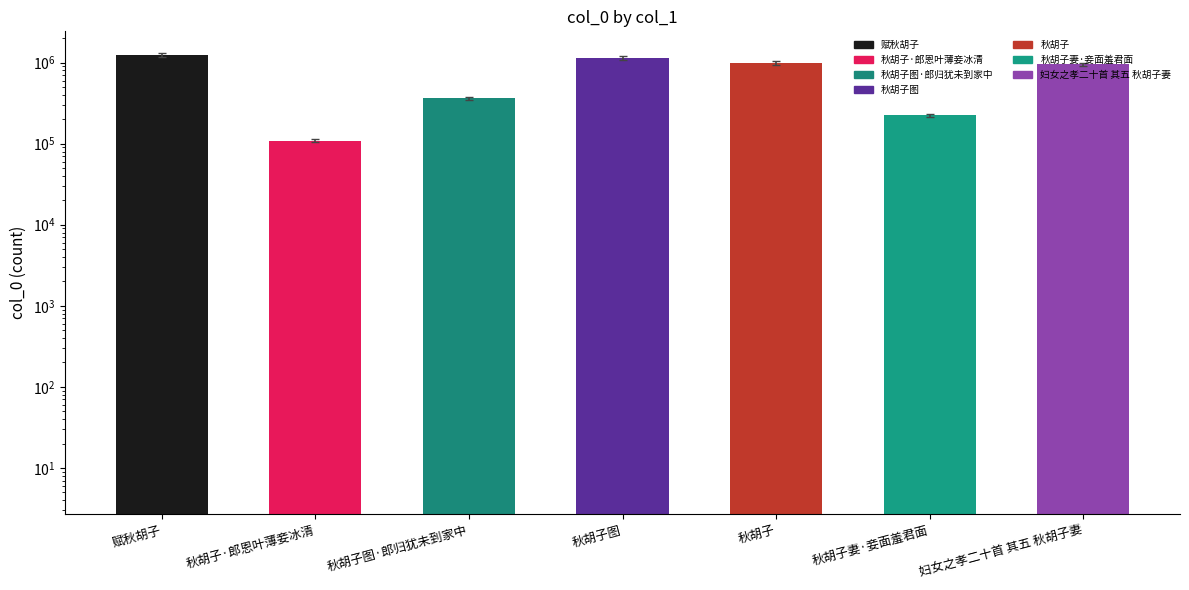

Which category has the lowest value across all series?

秋胡子·郎恩叶薄妾冰清